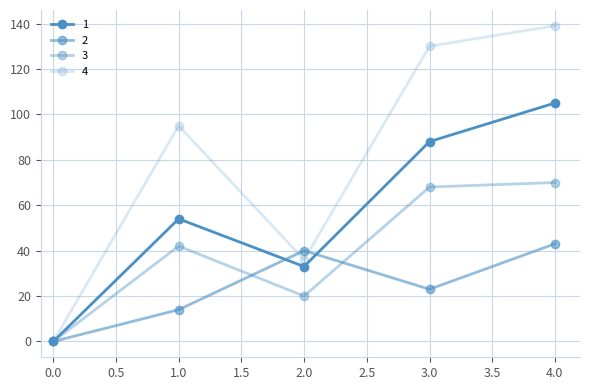

True or false: 1 and 3 cross at least once.

False